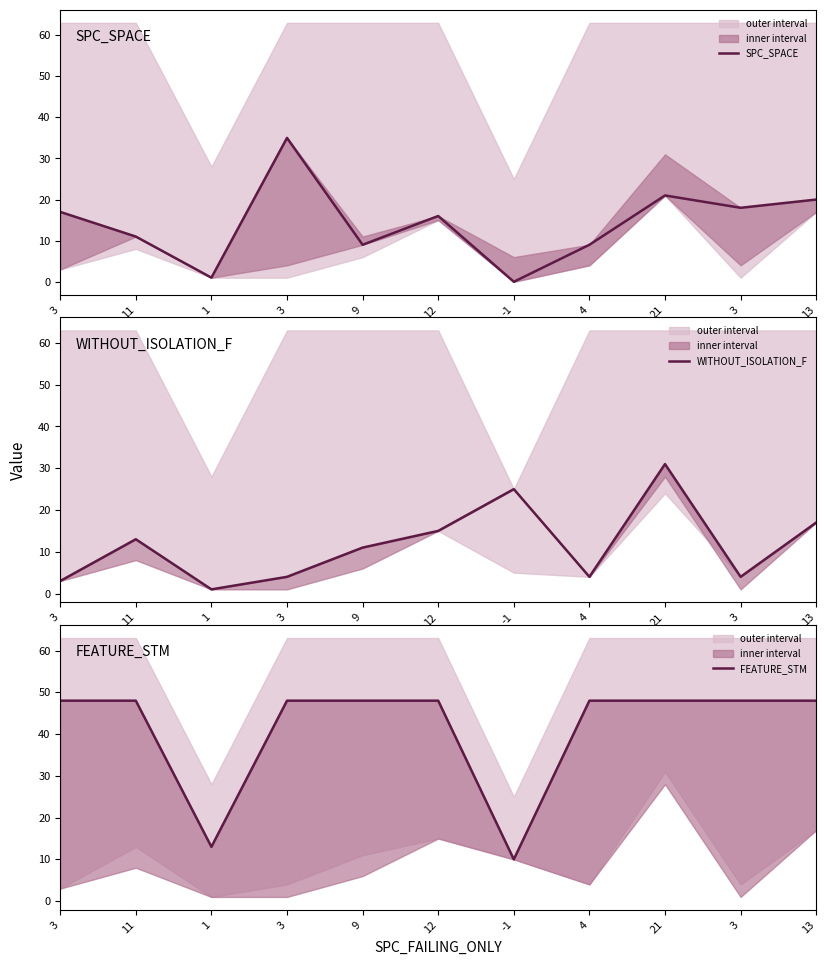

How many values in the FEATURE_STM series are below 48?

2